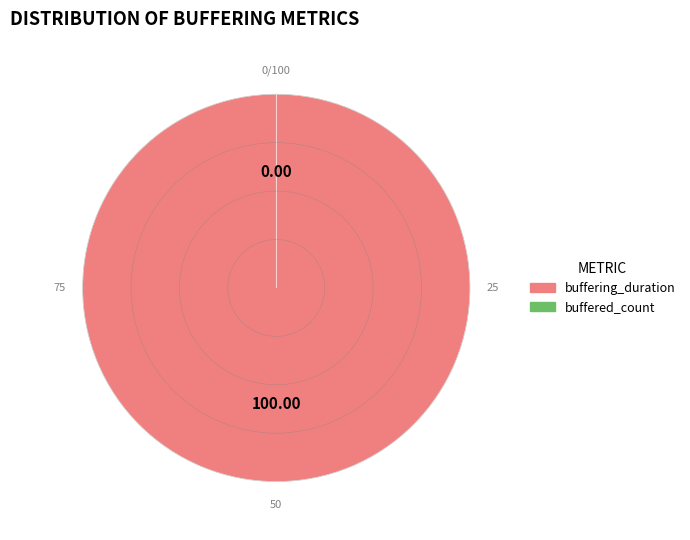

What percentage is NOT represented by buffered_count?

100.0%